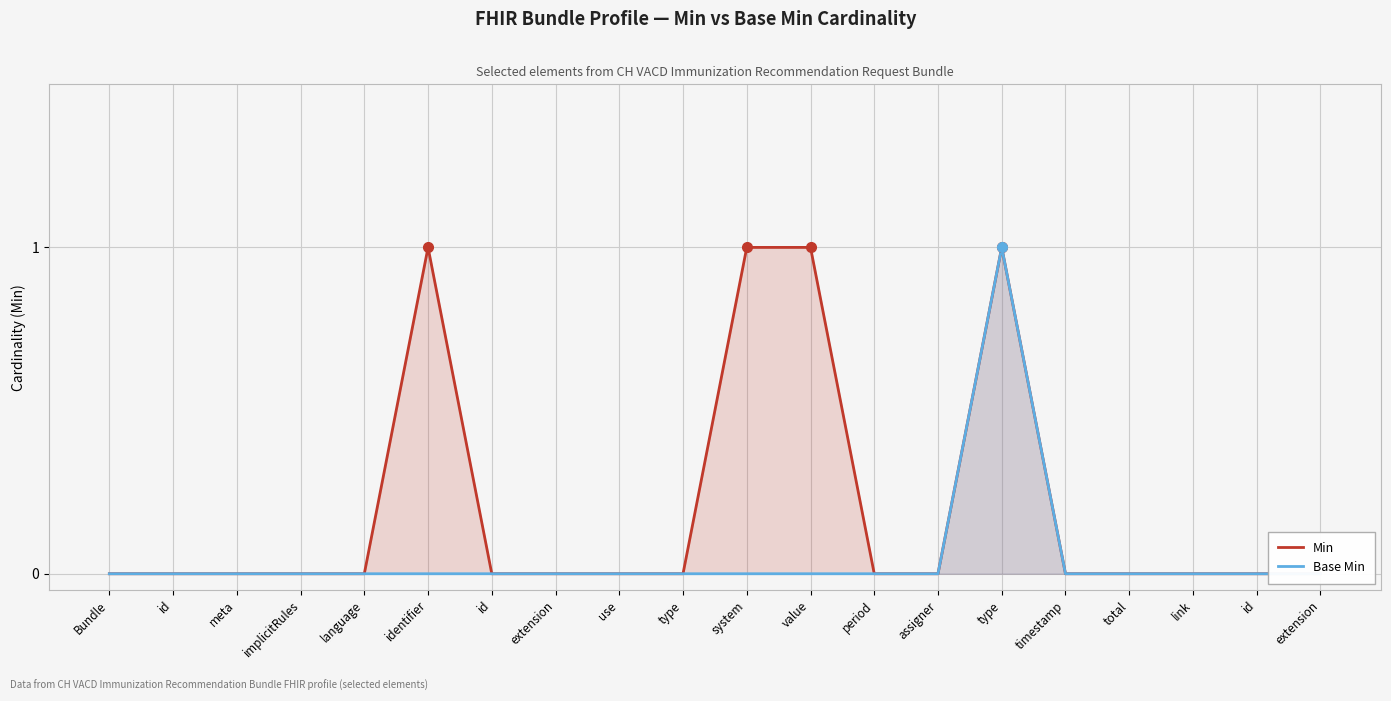

True or false: Min has more than 0 interior local peaks.

True